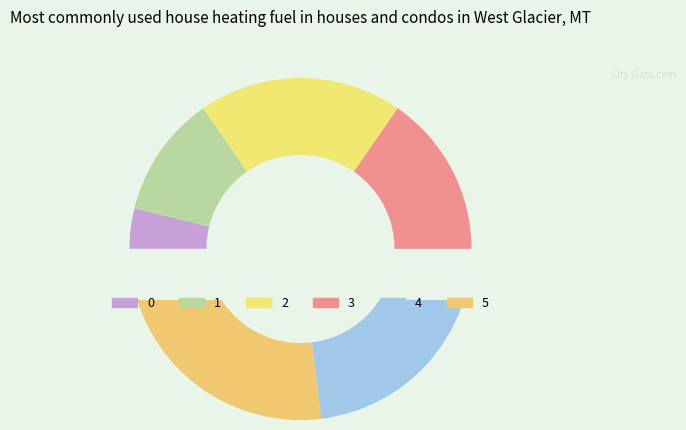

True or false: 3 accounts for 27% of the total.

False